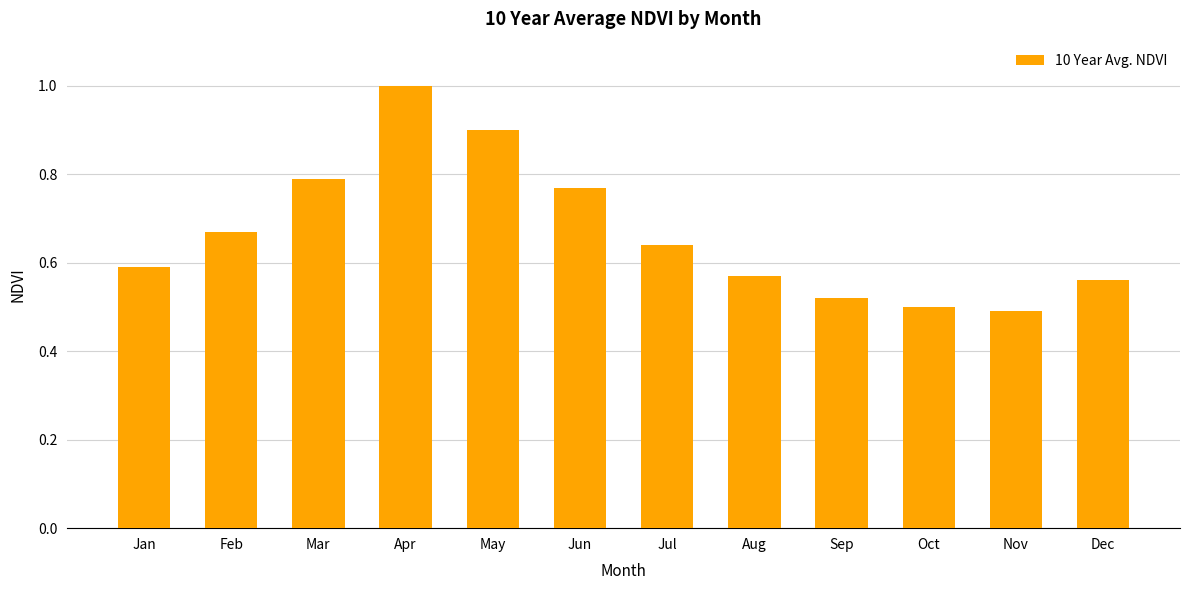

What is the difference between the second highest and second lowest values?

0.4